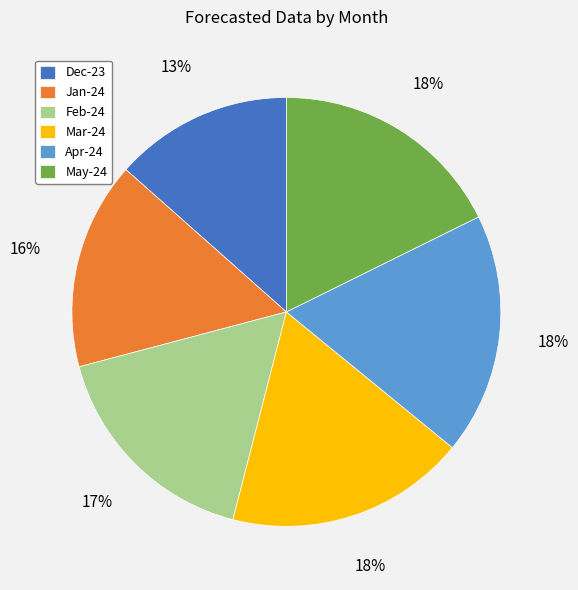

To the nearest percent, what portion does Feb-24 represent?

17%